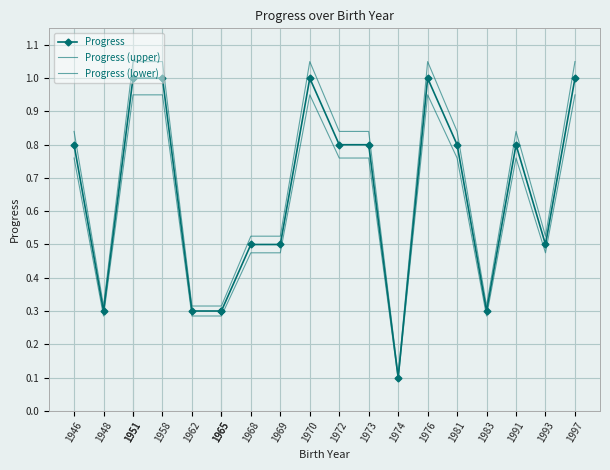

What are all the series names shown in the legend?

Progress, Progress (upper), Progress (lower)